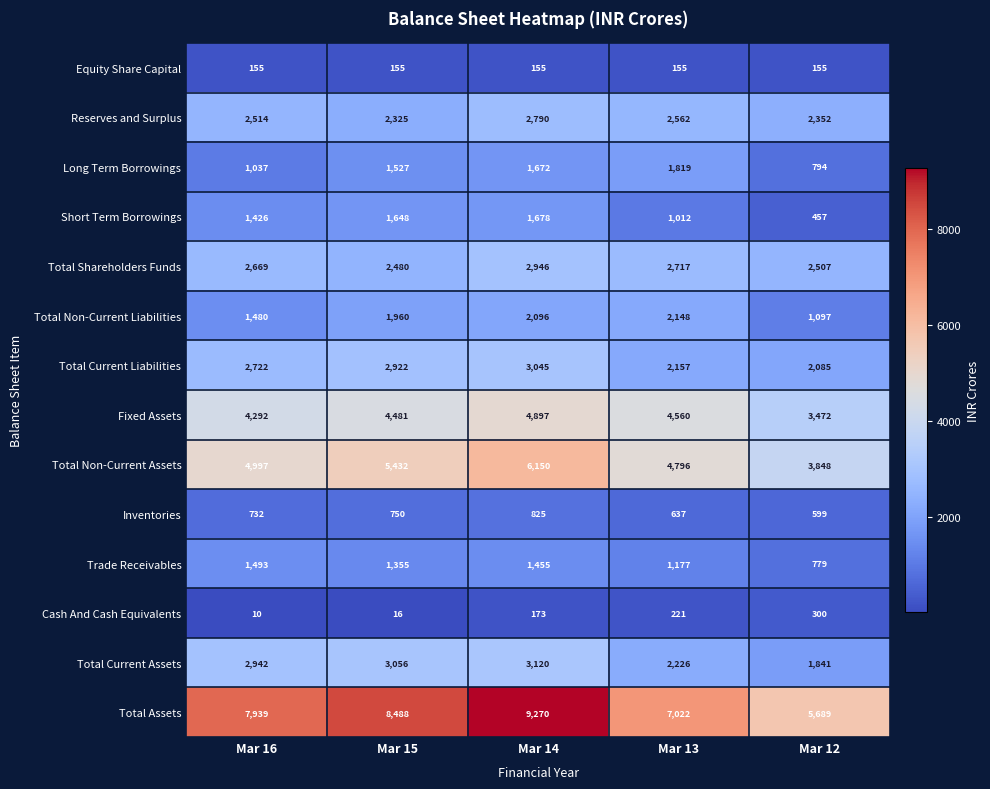

Which series has the widest spread of values?

Total Assets